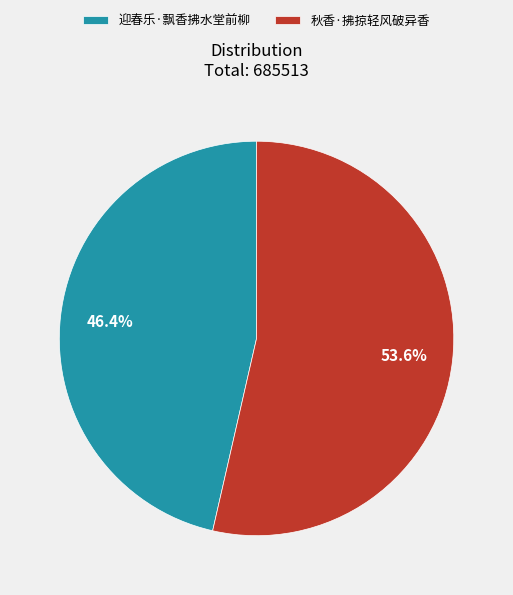

Is 秋香·拂掠轻风破异香 the majority of the pie?

Yes